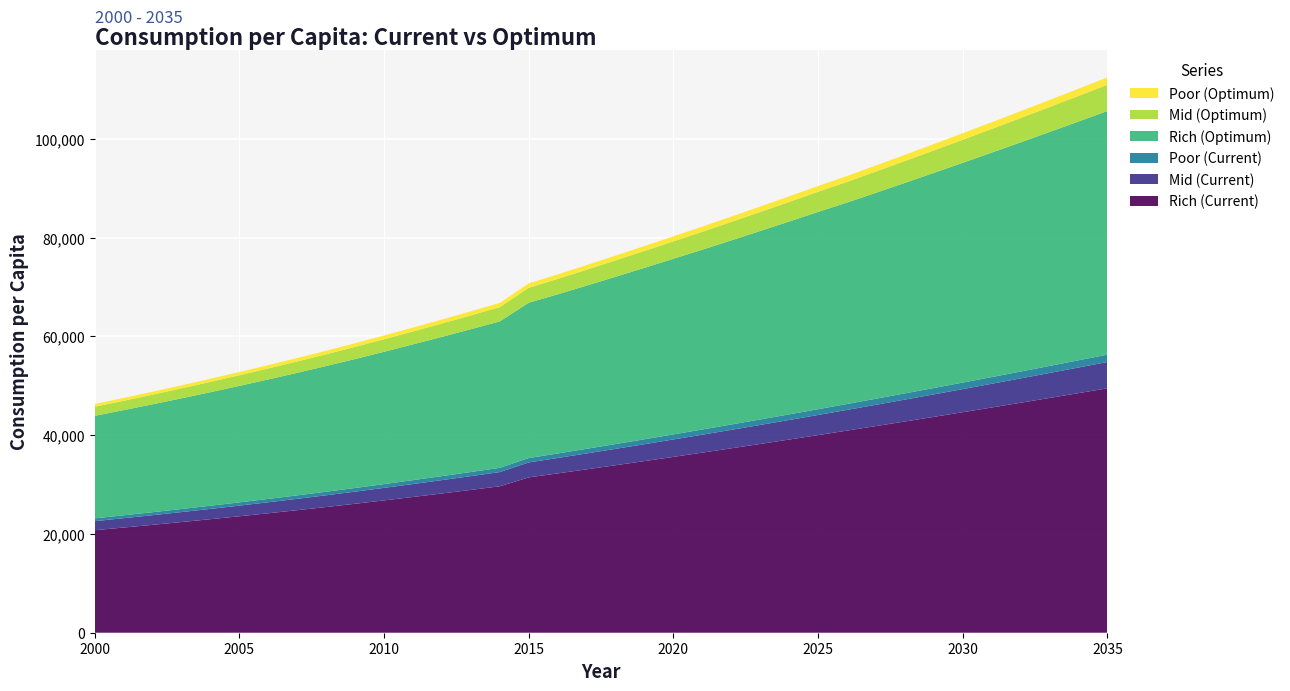

Reading right to left, what are all the values shown in this chart?

Rich (Current): 2035=49503.6	2034=48519.5	2033=47542.6	2032=46573.3	2031=45611.8	2030=44658.3	2029=43713.1	2028=42776.3	2027=41848.2	2026=40929.1	2025=40019.0	2024=39118.2	2023=38226.8	2022=37345.0	2021=36472.9	2020=35610.7	2019=34758.3	2018=33916.1	2017=33083.9	2016=32261.8	2015=31458.6	2014=29652.7	2013=28920.6	2012=28200.8	2011=27493.3	2010=26798.3	2009=26116.0	2008=25455.8	2007=24815.4	2006=24192.6	2005=23583.8	2004=22990.1	2003=22412.2	2002=21848.9	2001=21299.0	2000=20761.2
Mid (Current): 2035=5324.5	2034=5191.4	2033=5060.2	2032=4930.8	2031=4803.3	2030=4677.6	2029=4553.9	2028=4432.0	2027=4312.1	2026=4194.0	2025=4078.0	2024=3963.8	2023=3851.7	2022=3741.5	2021=3633.3	2020=3527.0	2019=3422.8	2018=3320.5	2017=3220.2	2016=3121.9	2015=3025.8	2014=2880.6	2013=2791.3	2012=2704.2	2011=2619.1	2010=2536.2	2009=2455.4	2008=2377.1	2007=2301.2	2006=2227.6	2005=2156.2	2004=2087.1	2003=2020.0	2002=1954.9	2001=1892.0	2000=1831.0
Poor (Current): 2035=1491.4	2034=1457.1	2033=1423.3	2032=1389.8	2031=1356.8	2030=1324.2	2029=1292.0	2028=1260.2	2027=1228.9	2026=1198.0	2025=1167.5	2024=1137.5	2023=1107.9	2022=1078.9	2021=1050.2	2020=1022.1	2019=994.4	2018=967.2	2017=940.5	2016=914.4	2015=888.7	2014=857.7	2013=833.3	2012=809.4	2011=786.1	2010=763.4	2009=741.2	2008=719.6	2007=698.7	2006=678.3	2005=658.5	2004=639.3	2003=620.6	2002=602.5	2001=585.0	2000=568.0
Rich (Optimum): 2035=49338.9	2034=48355.4	2033=47379.9	2032=46412.6	2031=45453.8	2030=44503.5	2029=43561.9	2028=42629.3	2027=41705.8	2026=40791.0	2025=39953.1	2024=39054.3	2023=38165.0	2022=37285.5	2021=36415.6	2020=35569.9	2019=34719.3	2018=33878.8	2017=33048.4	2016=32227.9	2015=31458.5	2014=29652.7	2013=28920.6	2012=28200.8	2011=27493.3	2010=26798.3	2009=26116.0	2008=25455.8	2007=24815.4	2006=24192.6	2005=23583.8	2004=22990.1	2003=22412.2	2002=21848.9	2001=21299.0	2000=20761.2
Mid (Optimum): 2035=5318.4	2034=5185.1	2033=5053.7	2032=4924.3	2031=4796.7	2030=4671.1	2029=4547.4	2028=4425.7	2027=4305.9	2026=4188.0	2025=4076.3	2024=3962.1	2023=3850.0	2022=3739.8	2021=3631.7	2020=3526.0	2019=3421.8	2018=3319.5	2017=3219.3	2016=3121.0	2015=3025.8	2014=2880.6	2013=2791.3	2012=2704.2	2011=2619.1	2010=2536.2	2009=2455.4	2008=2377.1	2007=2301.2	2006=2227.6	2005=2156.2	2004=2087.1	2003=2020.0	2002=1954.9	2001=1892.0	2000=1831.0
Poor (Optimum): 2035=1492.3	2034=1458.0	2033=1424.0	2032=1390.4	2031=1357.3	2030=1324.6	2029=1292.3	2028=1260.5	2027=1229.1	2026=1198.1	2025=1167.6	2024=1137.6	2023=1108.0	2022=1078.9	2021=1050.3	2020=1022.1	2019=994.4	2018=967.2	2017=940.6	2016=914.4	2015=888.7	2014=857.7	2013=833.3	2012=809.4	2011=786.1	2010=763.4	2009=741.2	2008=719.6	2007=698.7	2006=678.3	2005=658.5	2004=639.3	2003=620.6	2002=602.5	2001=585.0	2000=568.0